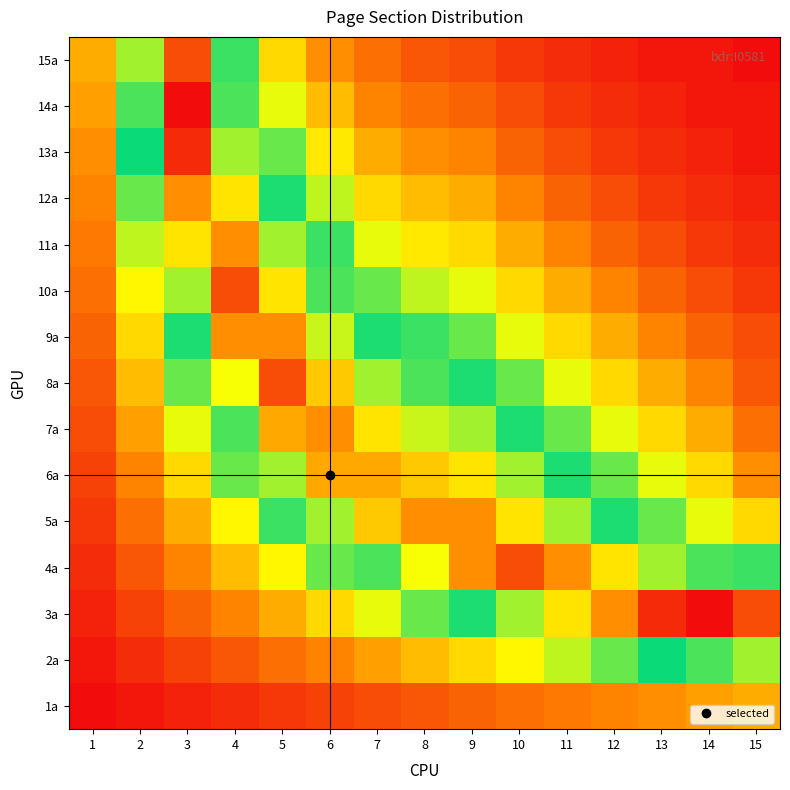

What is the total value across all series at 3?

351